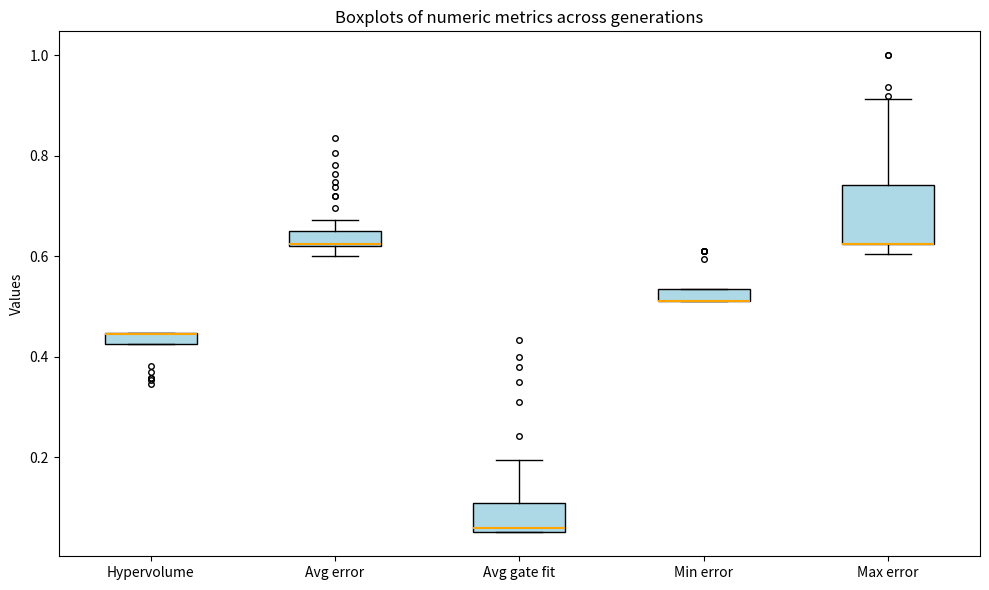

Which box is the tallest, from its lower edge to its upper edge?

Max error